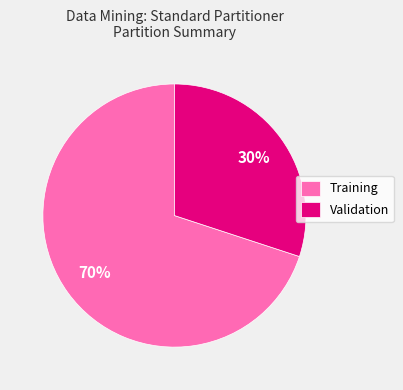

Does Training represent more than half of the total?

Yes